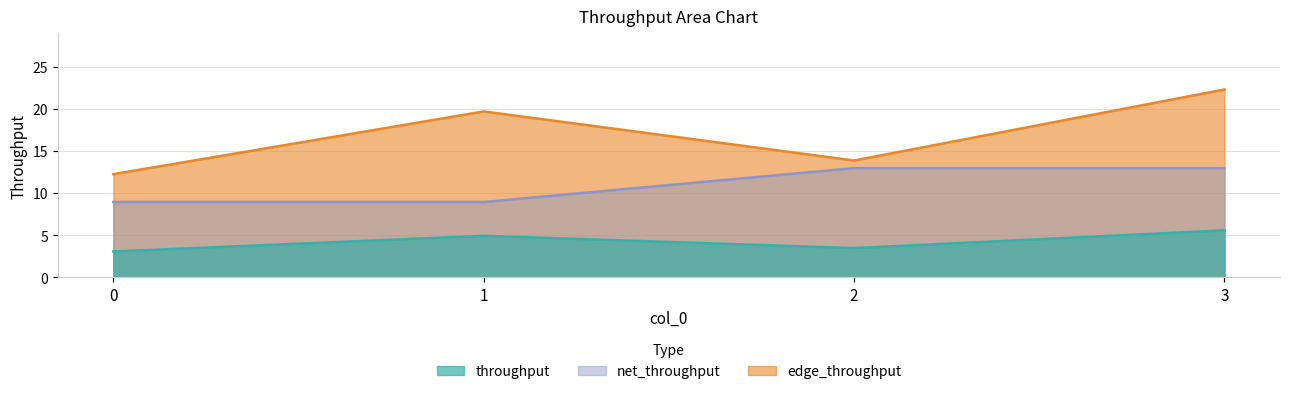

Count the net_throughput values in the range 8 to 12.

2